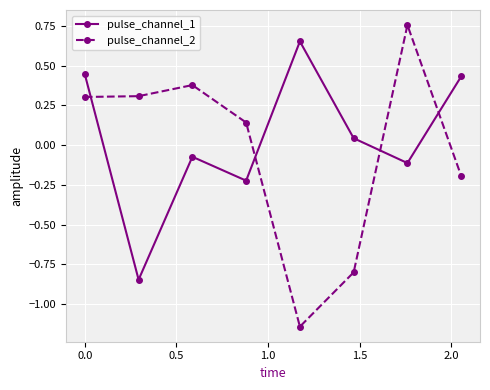

Count the number of categories in the chart.

8